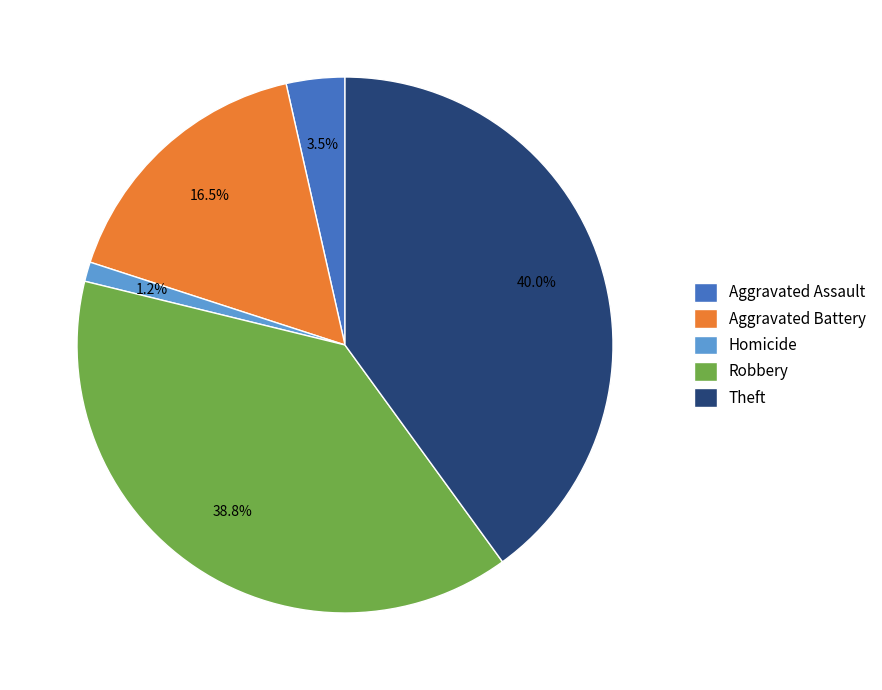

Does Homicide represent more than half of the total?

No